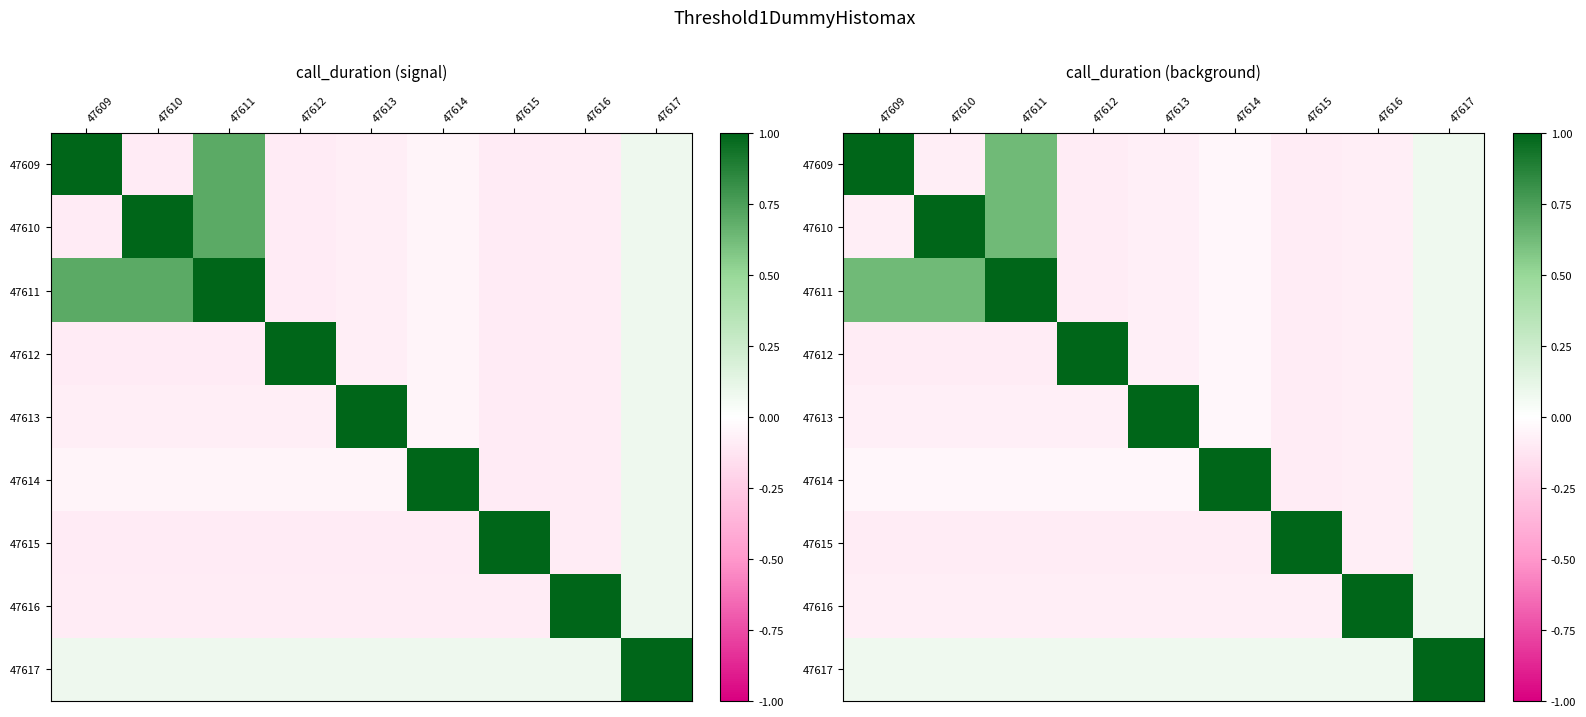

Is the value of 47617 at 47609 greater than the value of 47614 at 47615?

Yes